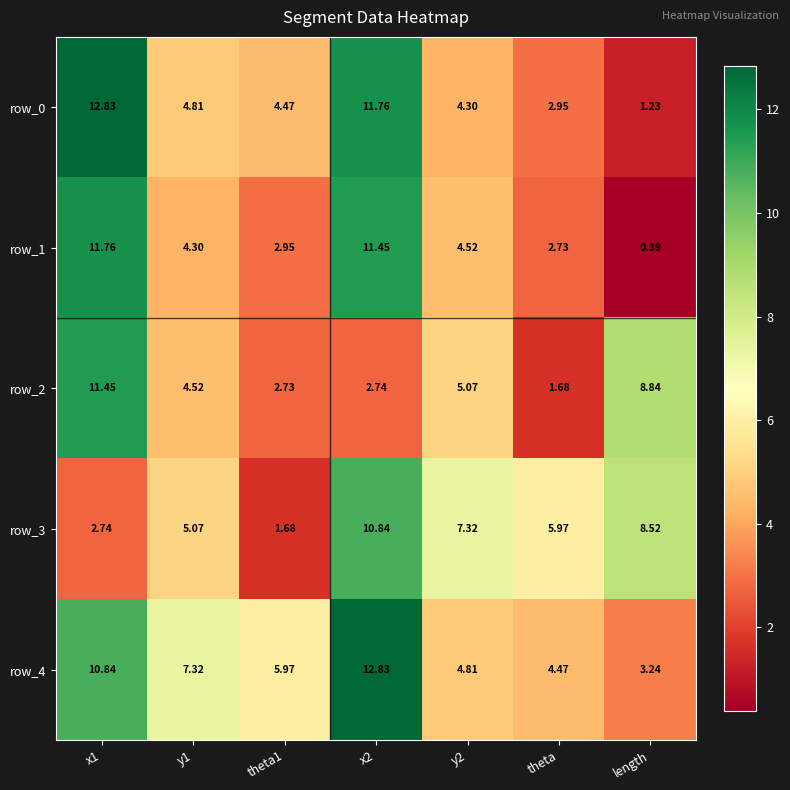

What is the minimum value for row_3?

1.7